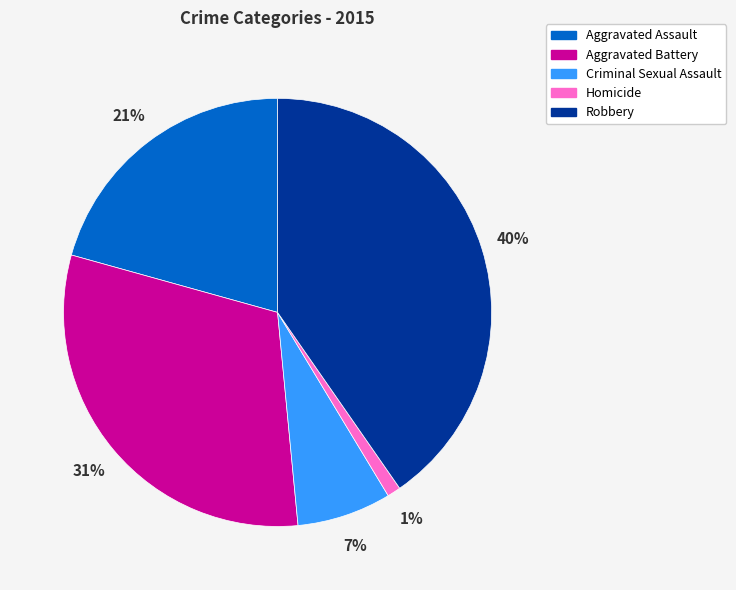

What percentage is the Criminal Sexual Assault slice, to the nearest percent?

7%